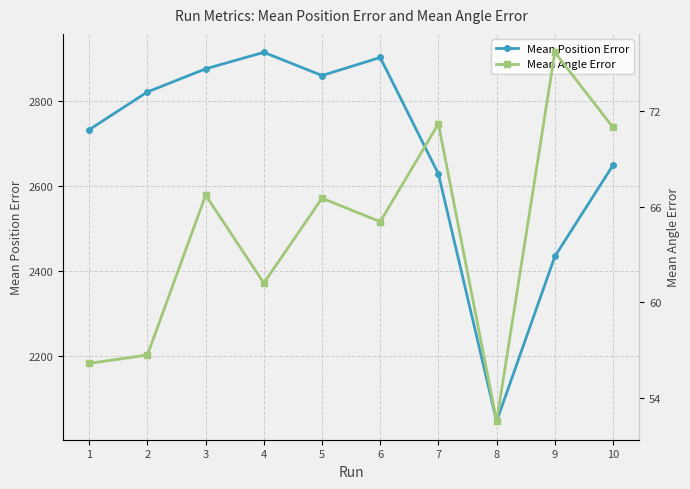

Which series has the largest total across all categories?

Mean Position Error